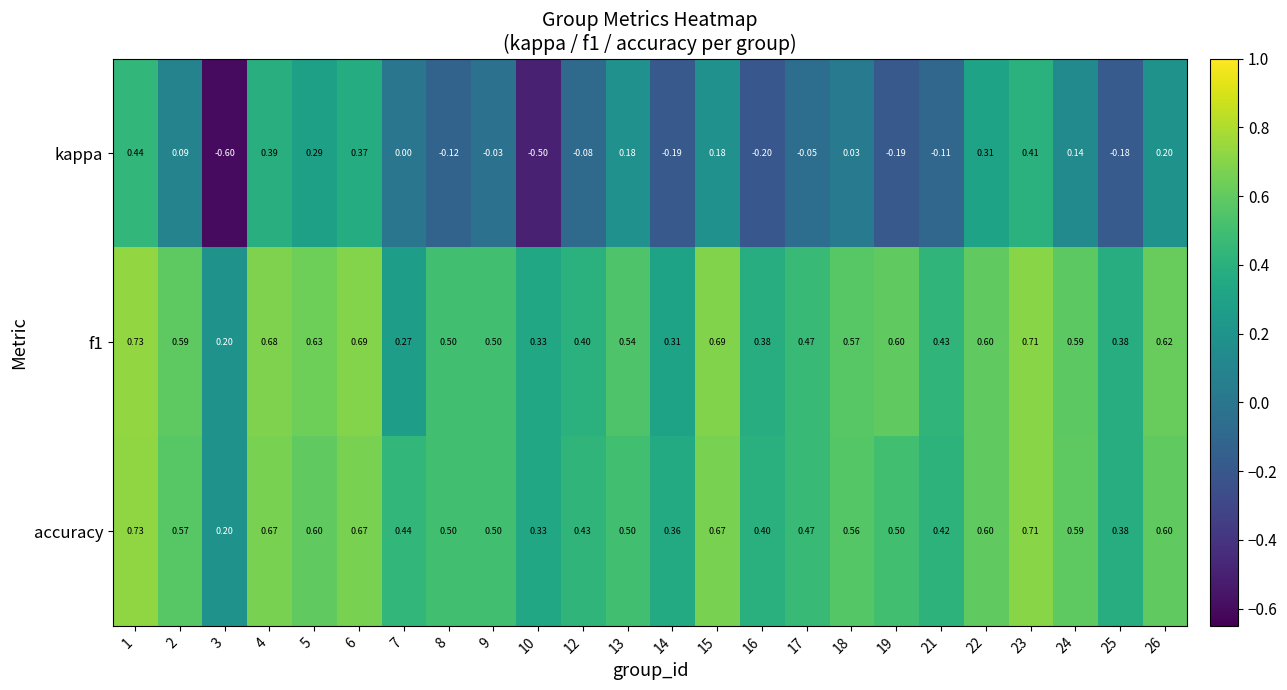

Is the value of kappa at 9 greater than the value of f1 at 18?

No